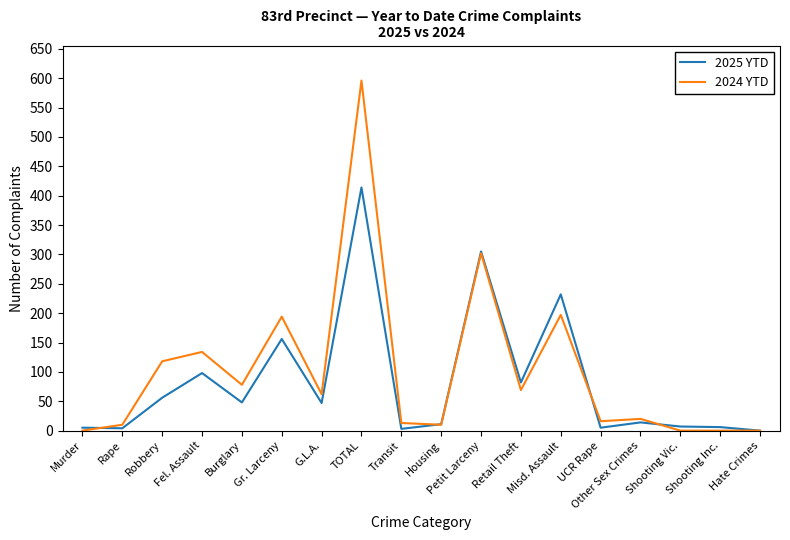

True or false: 2025 YTD and 2024 YTD intersect in this chart.

True